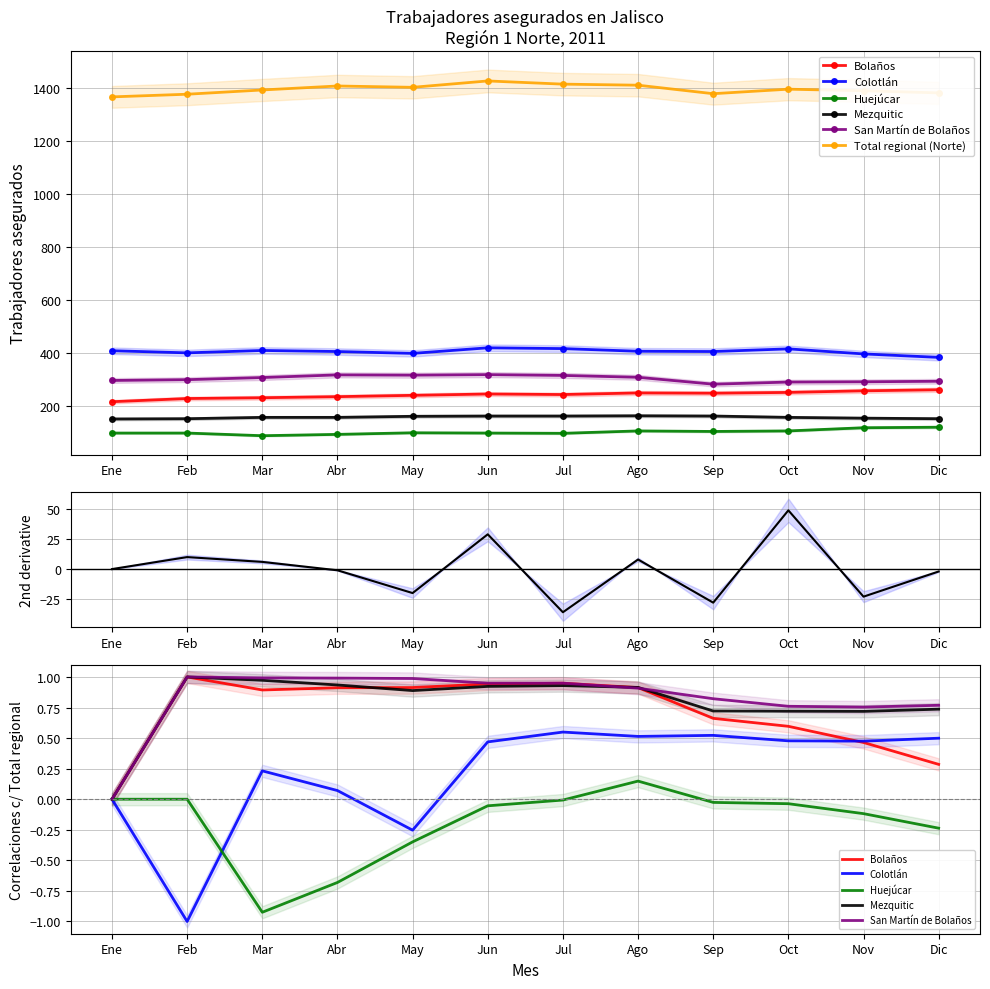

Reading left to right, what are all the values shown in this chart?

Bolaños: Ene=218	Feb=230	Mar=233	Abr=237	May=242	Jun=247	Jul=245	Ago=251	Sep=250	Oct=253	Nov=259	Dic=263
Colotlán: Ene=410	Feb=402	Mar=411	Abr=407	May=400	Jun=421	Jul=418	Ago=408	Sep=407	Oct=417	Nov=398	Dic=385
Huejúcar: Ene=100	Feb=100	Mar=90	Abr=95	May=101	Jun=100	Jul=99	Ago=108	Sep=106	Oct=108	Nov=120	Dic=122
Mezquitic: Ene=153	Feb=154	Mar=159	Abr=159	May=163	Jun=164	Jul=164	Ago=165	Sep=164	Oct=159	Nov=156	Dic=154
San Martín de Bolaños: Ene=298	Feb=301	Mar=309	Abr=319	May=318	Jun=320	Jul=317	Ago=310	Sep=284	Oct=292	Nov=293	Dic=295
Total regional (Norte): Ene=1366	Feb=1376	Mar=1392	Abr=1407	May=1402	Jun=1426	Jul=1414	Ago=1410	Sep=1378	Oct=1395	Nov=1389	Dic=1381